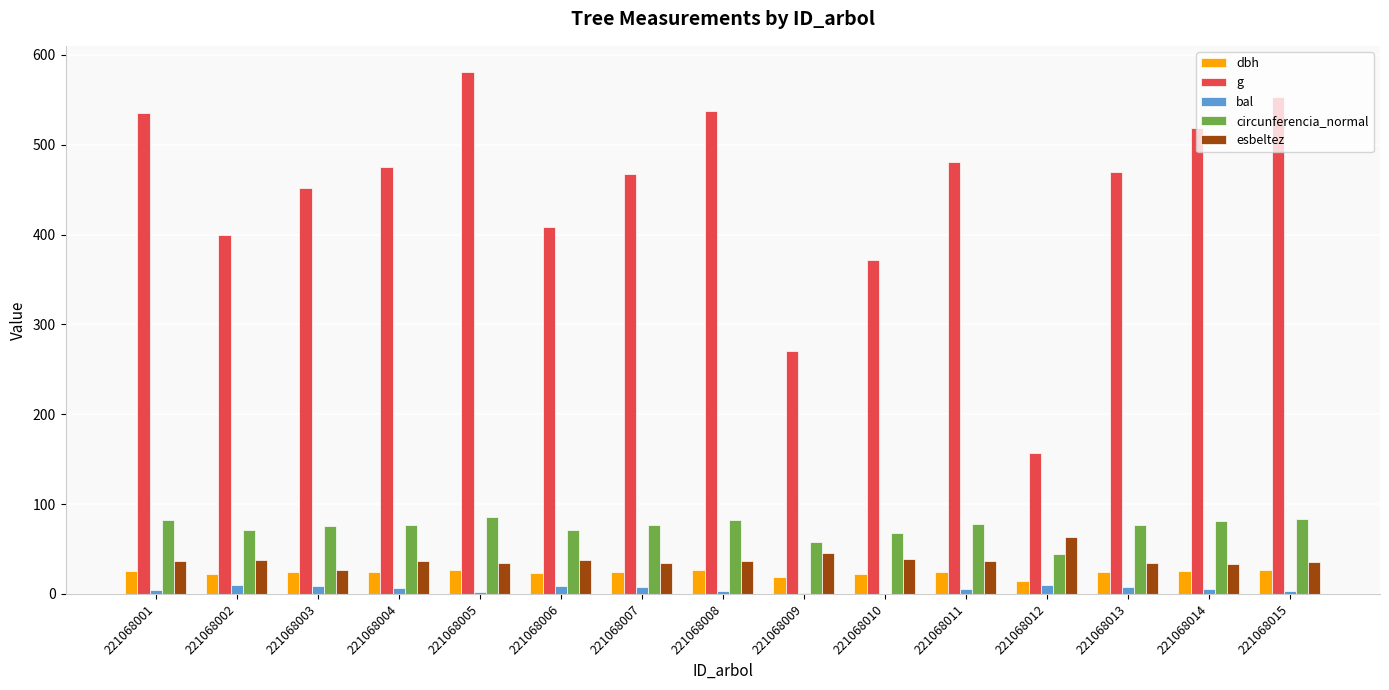

What is the spread (max minus min) of values at 221068002?

389.6